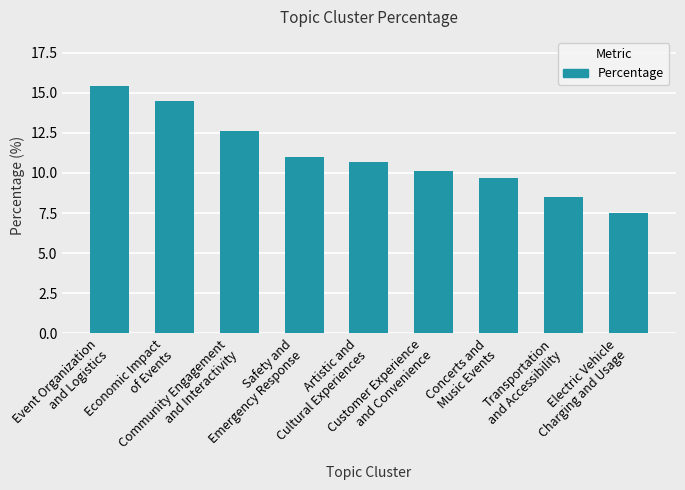

How many data points are less than 10?

3